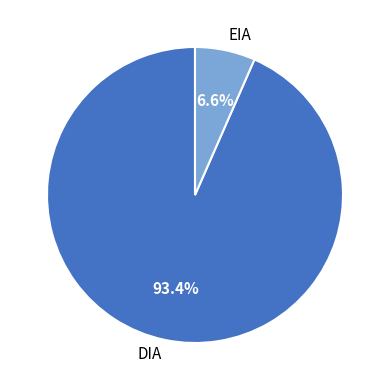

How many segments does this pie chart have?

2